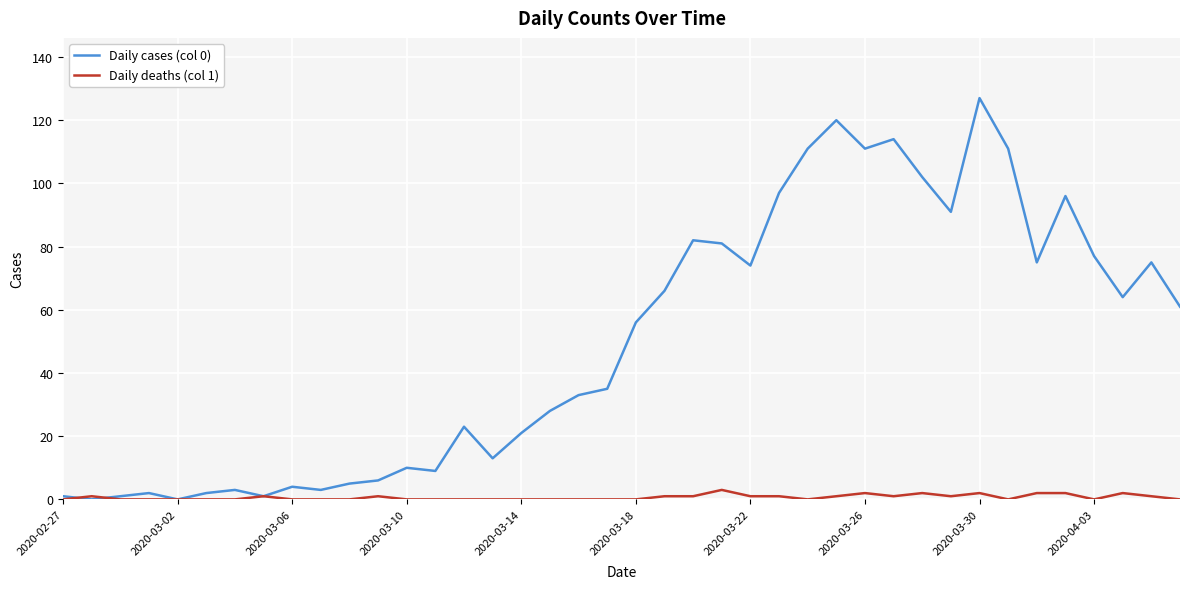

What is the maximum value shown in the chart?

127